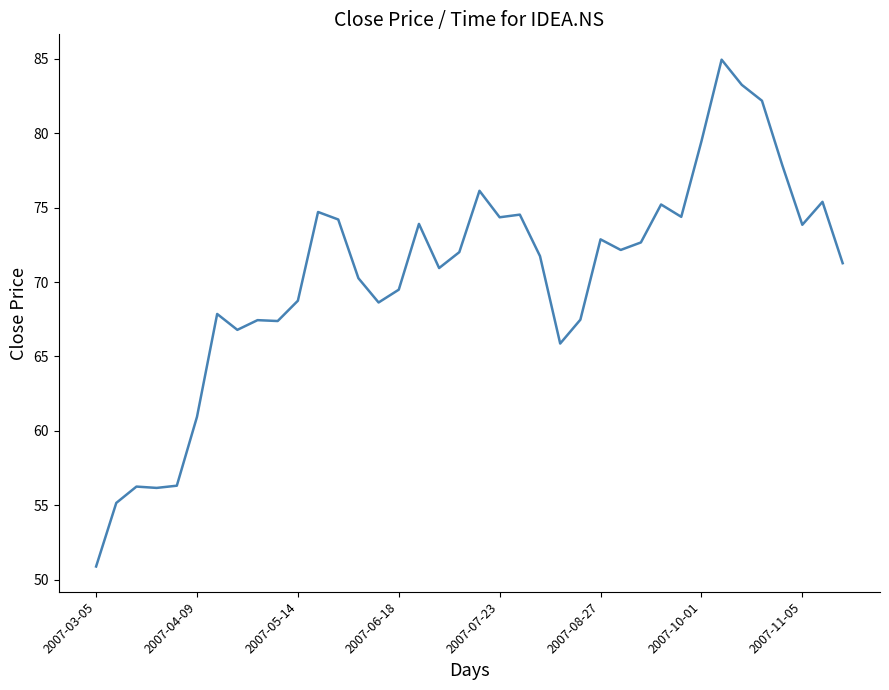

What is the maximum value shown in the chart?

85.0